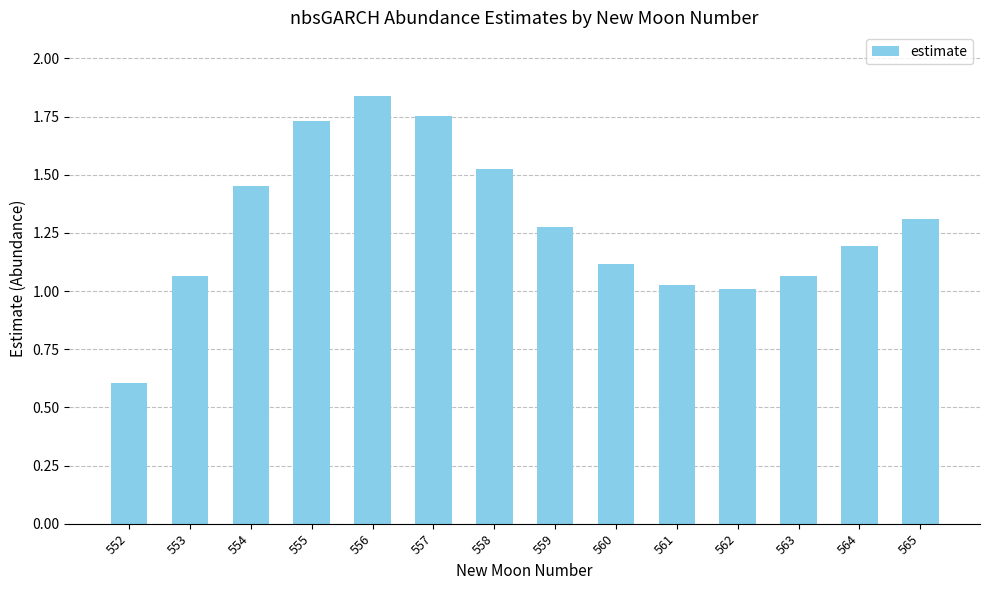

What is the value of the 13th bar from the left?

1.2